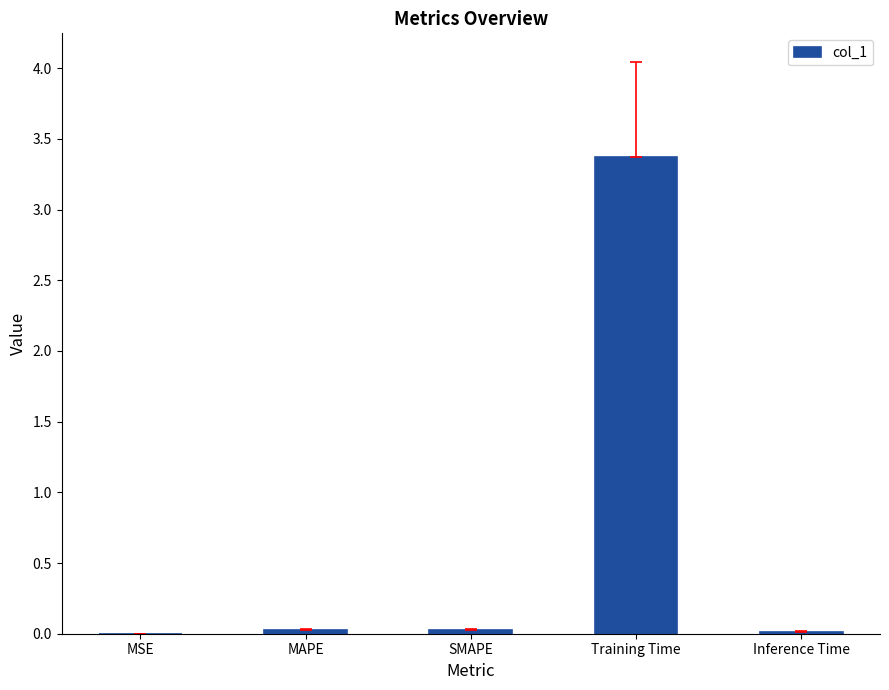

Which category has the highest value across all series?

Training Time